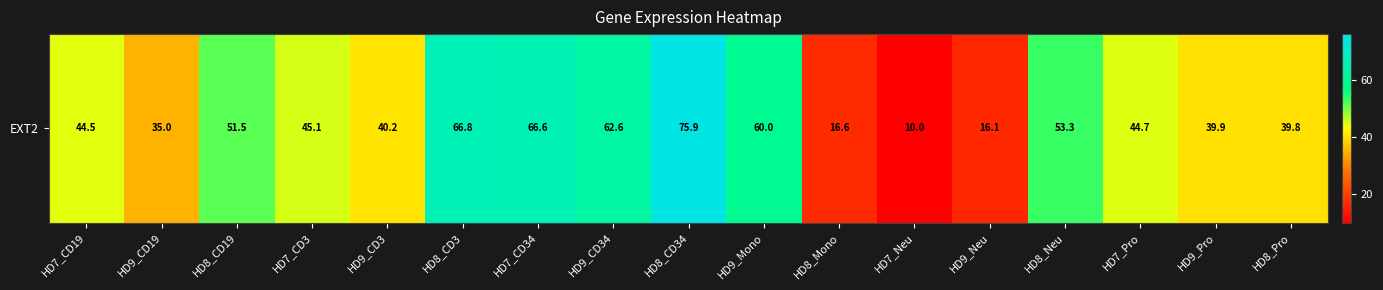

List the labels in order of value, largest first.

HD8_CD34, HD8_CD3, HD7_CD34, HD9_CD34, HD9_Mono, HD8_Neu, HD8_CD19, HD7_CD3, HD7_Pro, HD7_CD19, HD9_CD3, HD9_Pro, HD8_Pro, HD9_CD19, HD8_Mono, HD9_Neu, HD7_Neu